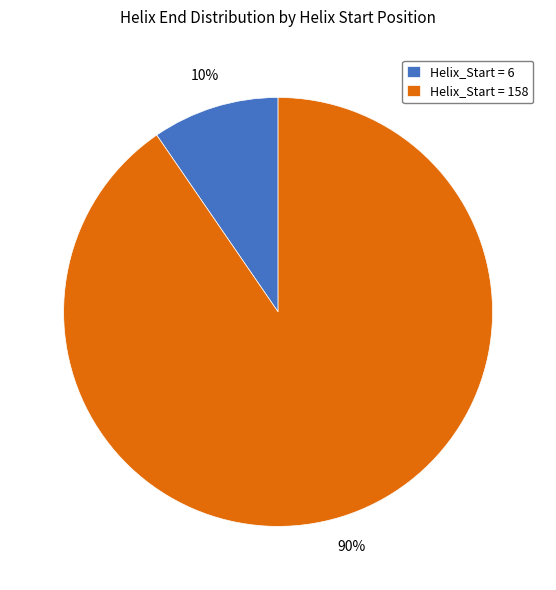

To the nearest percent, what is the combined percentage of Helix_Start = 6 and Helix_Start = 158?

100%